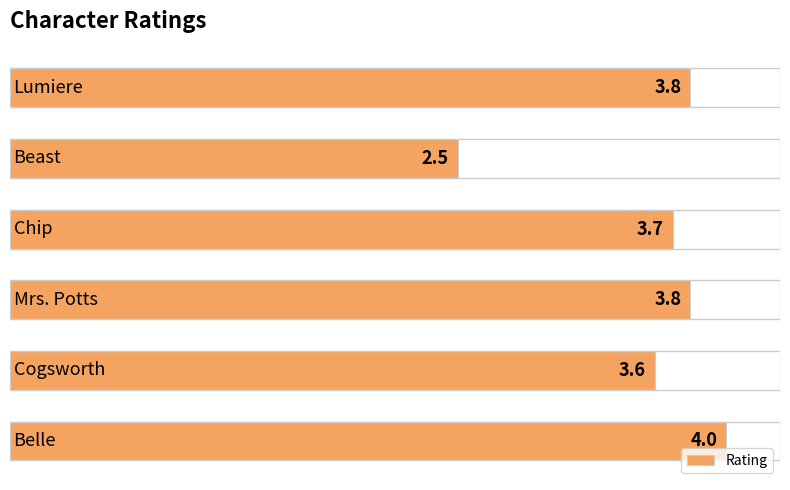

What is the greatest value displayed?

4.0